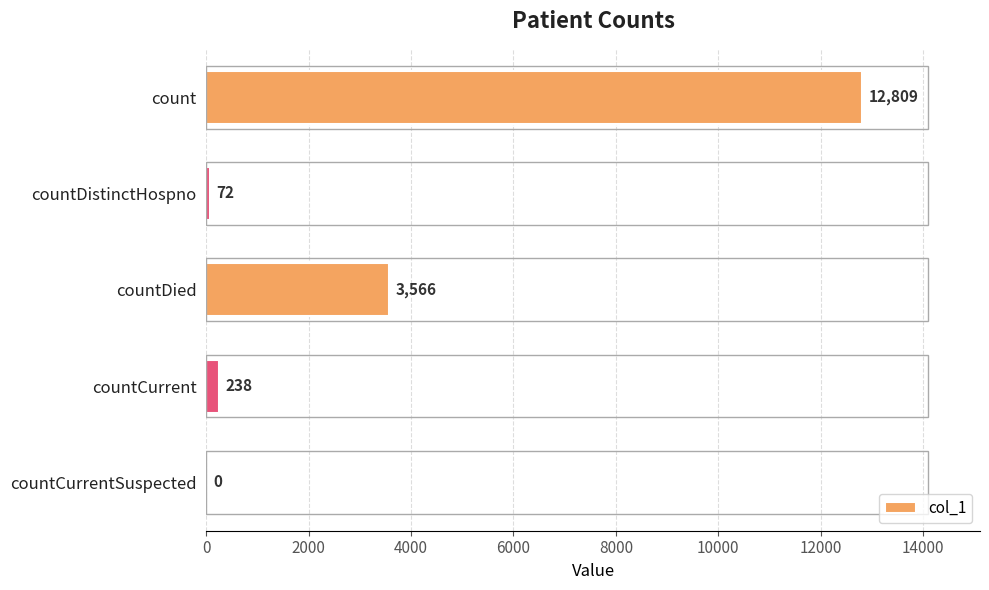

Is it true that the value at countCurrentSuspected is 0?

True